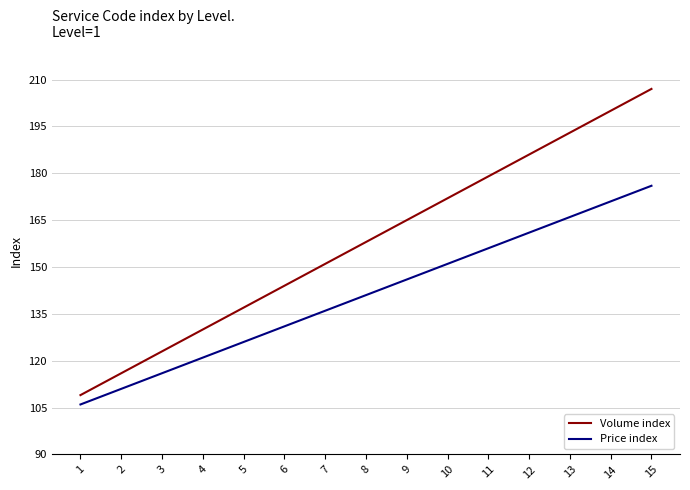

What is the difference between the maximum and minimum values in the Volume index series?

98